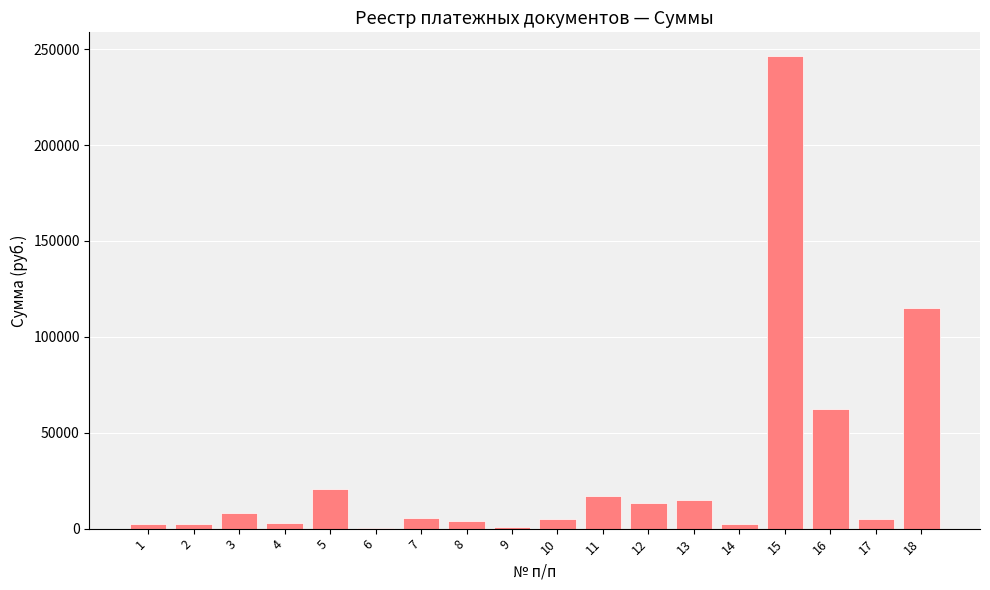

What is the maximum value shown in the chart?

246480.9